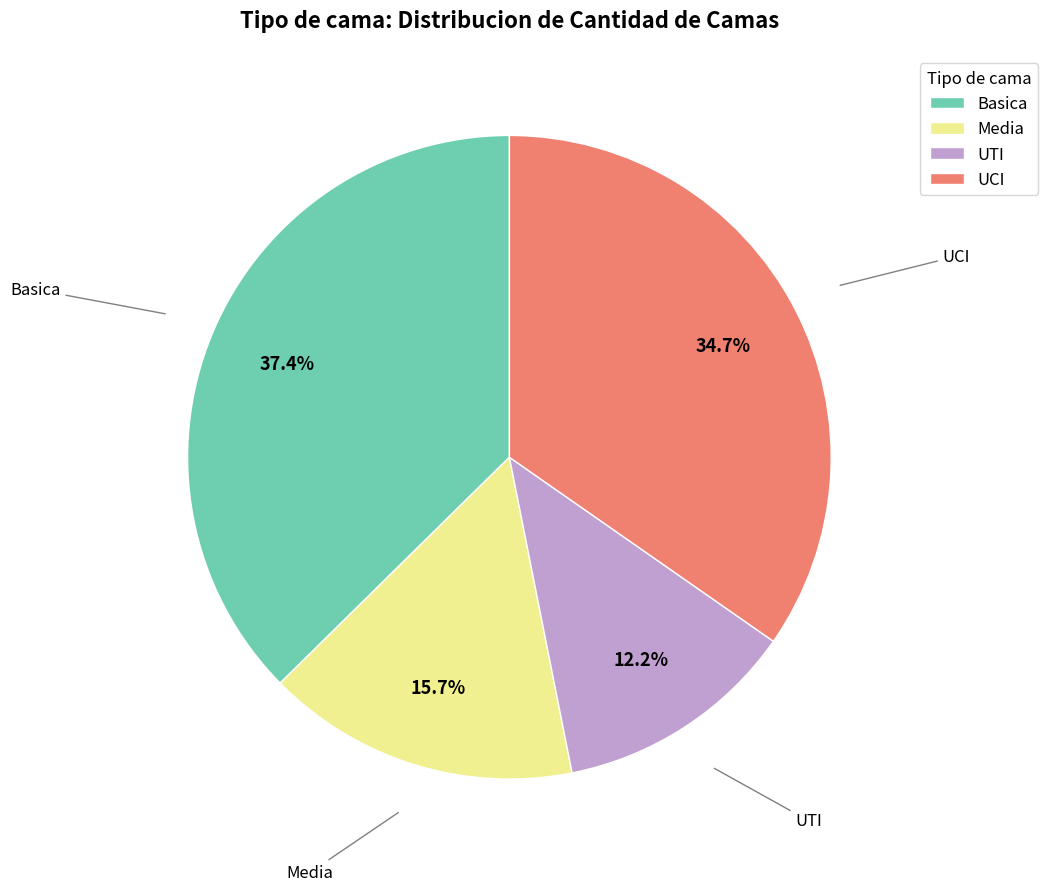

Which category has the smallest portion of the pie?

UTI